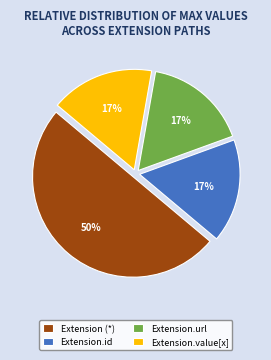

Which slice represents more than half of the pie?

Extension (*)